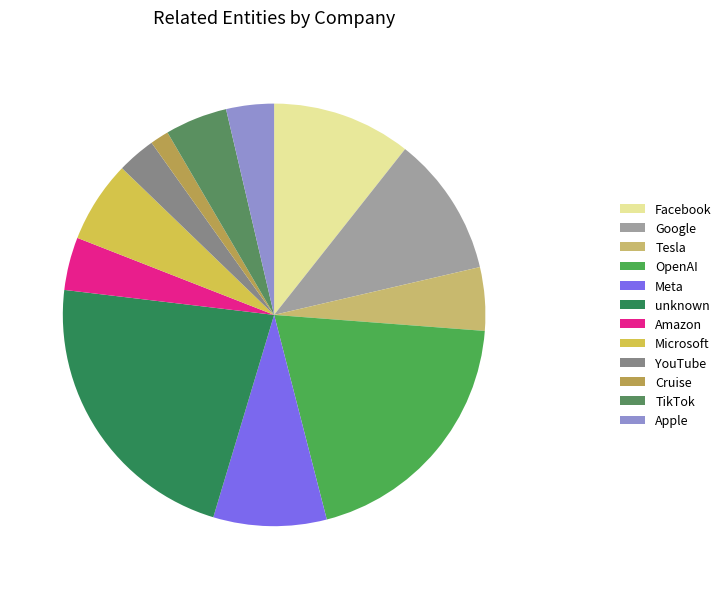

What portion of the pie excludes TikTok?

95.2%